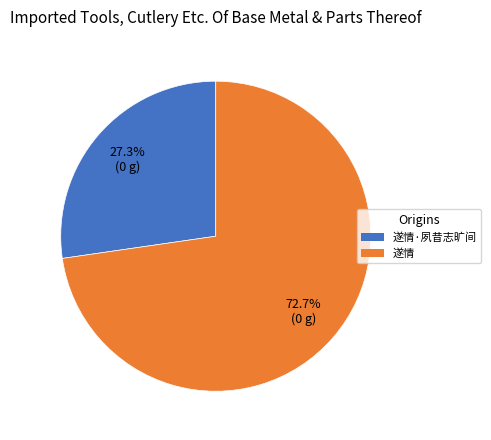

Count the number of slices in the pie.

2